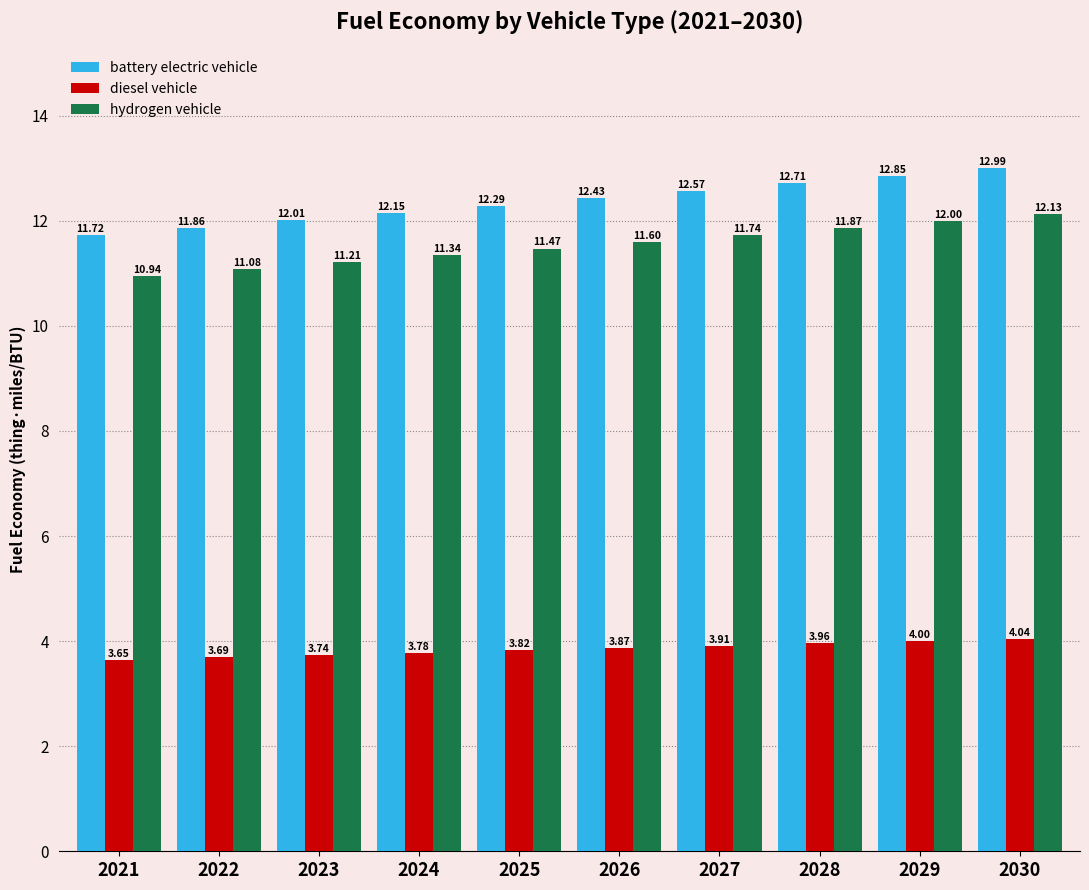

How many data points does each series have?

10